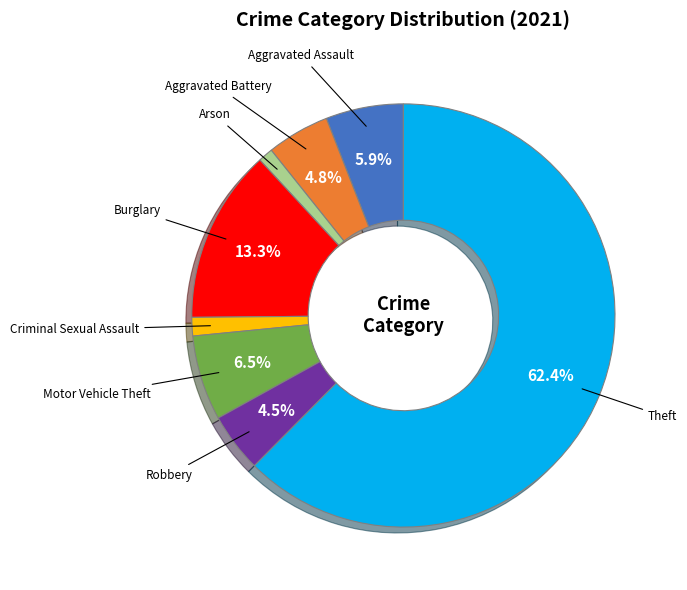

What percentage do Robbery and Aggravated Battery together represent?

9.3%